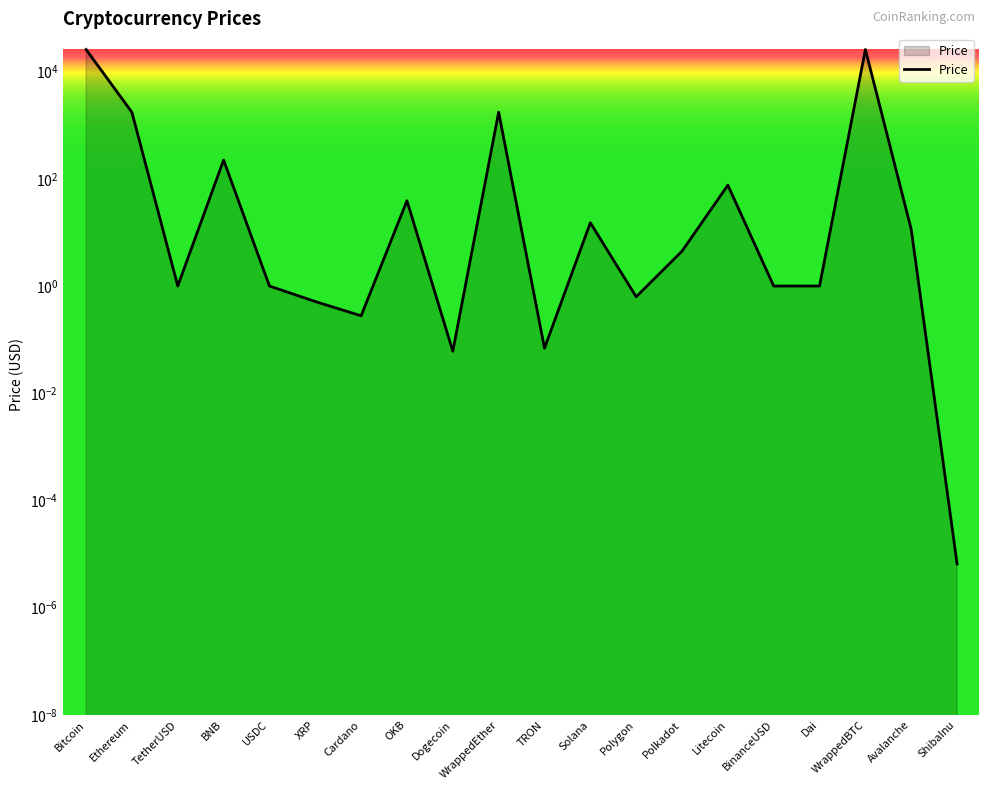

How many data points are less than 4?

10